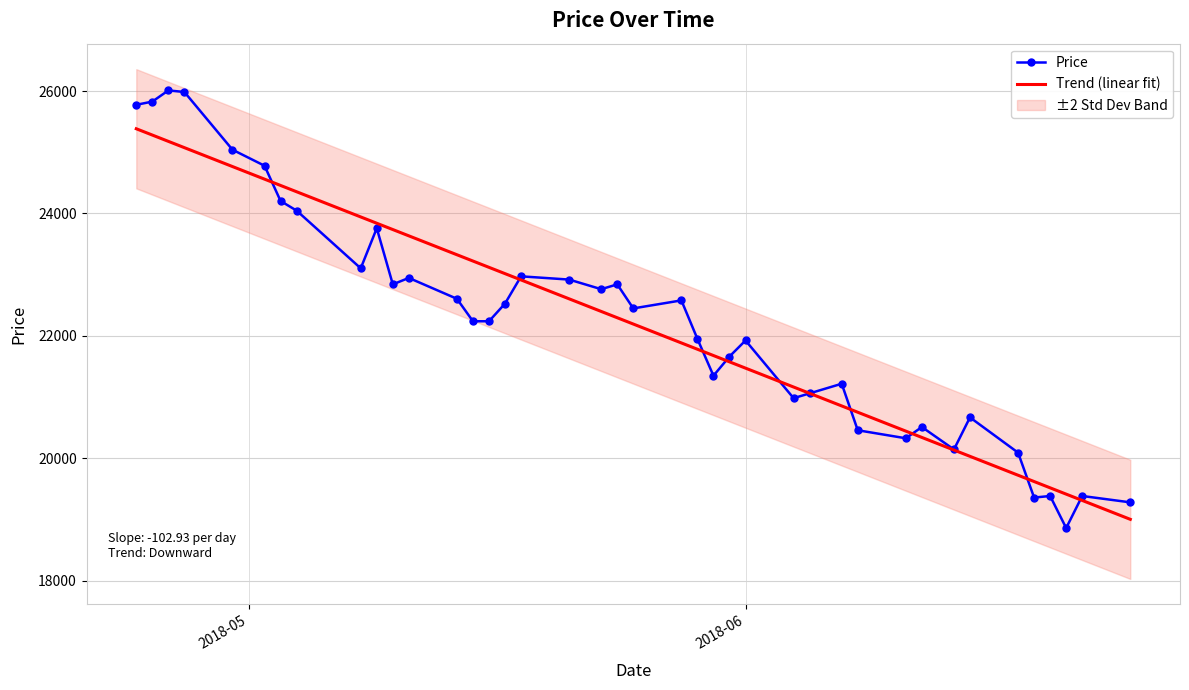

How many data points are less than 22448?

20